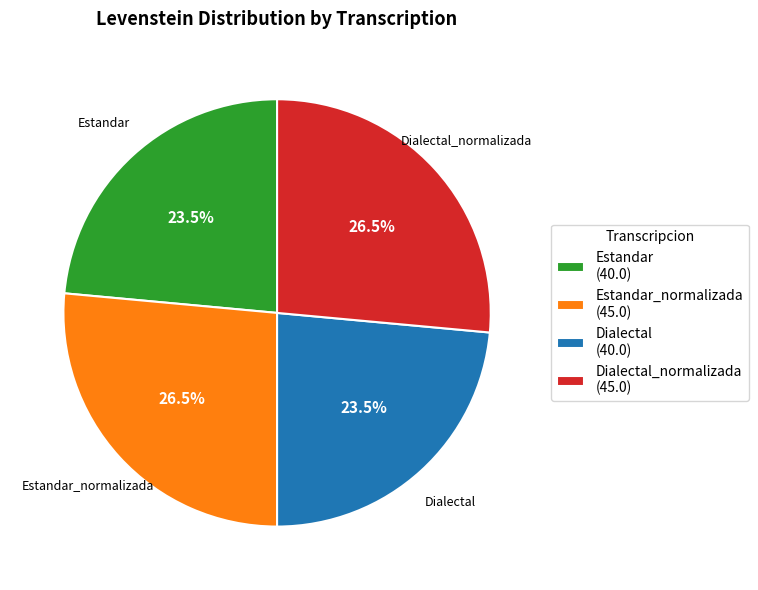

What portion of the pie excludes Dialectal_normalizada (45.0)?

73.5%